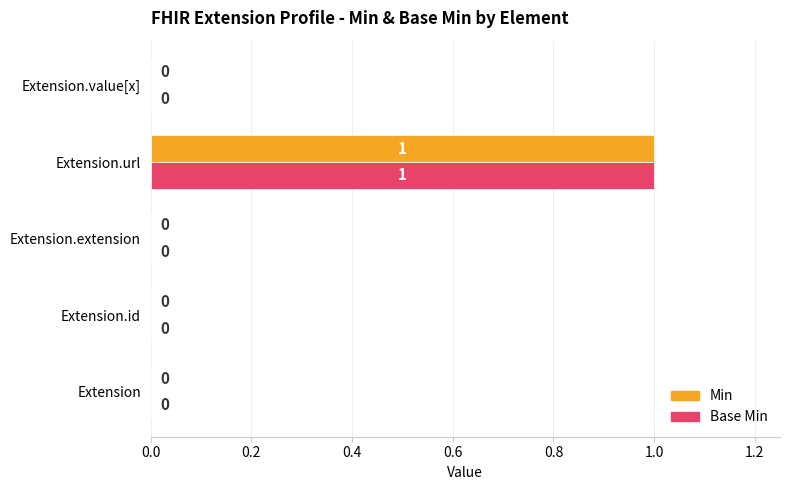

How many values in Min are above zero?

1